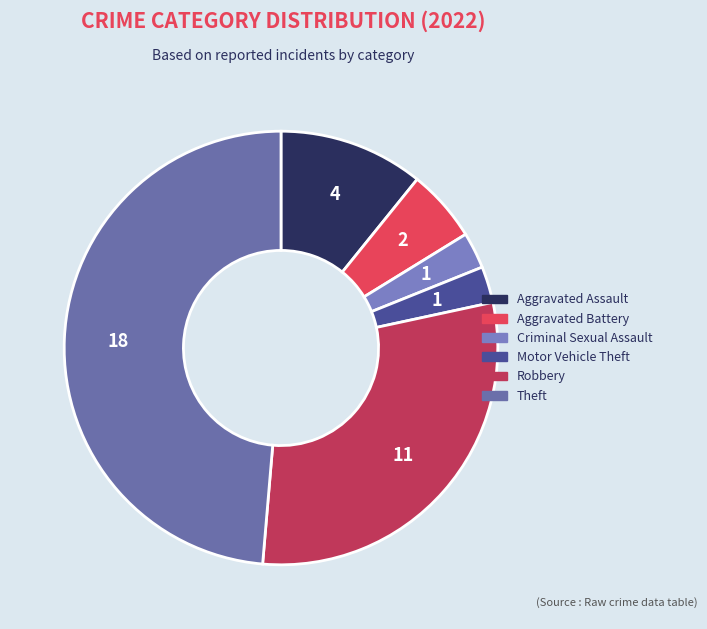

Which slice is the largest?

Theft